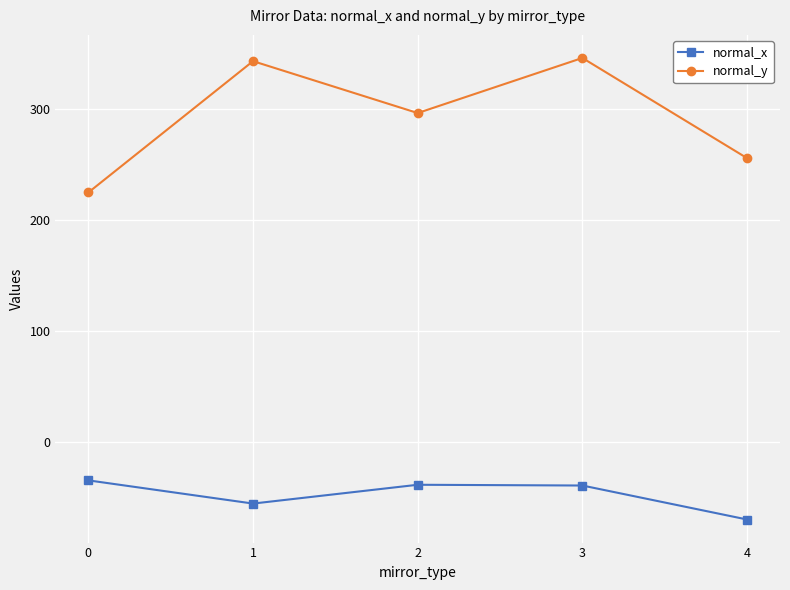

At how many categories does at least one series exceed 153?

5